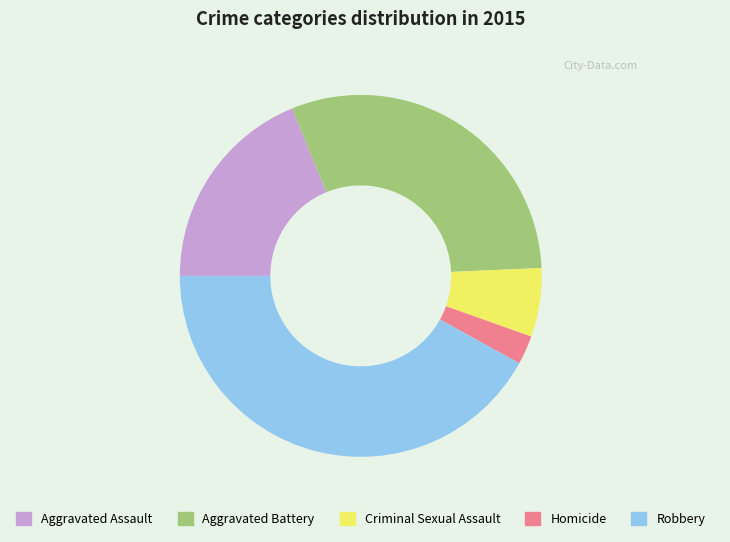

Combined, do Aggravated Assault and Criminal Sexual Assault account for over 50%?

No